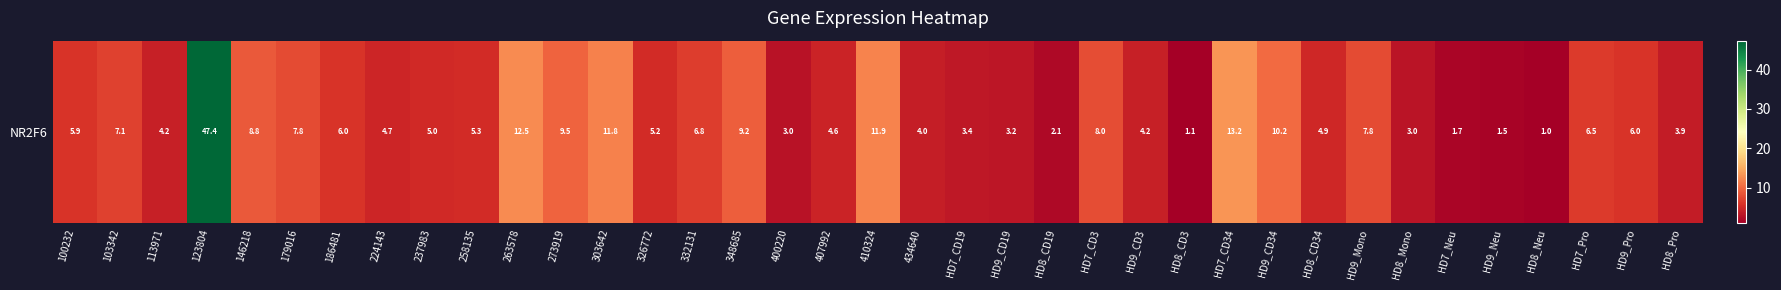

What is the difference between the values at 123804 and 410324?

35.5